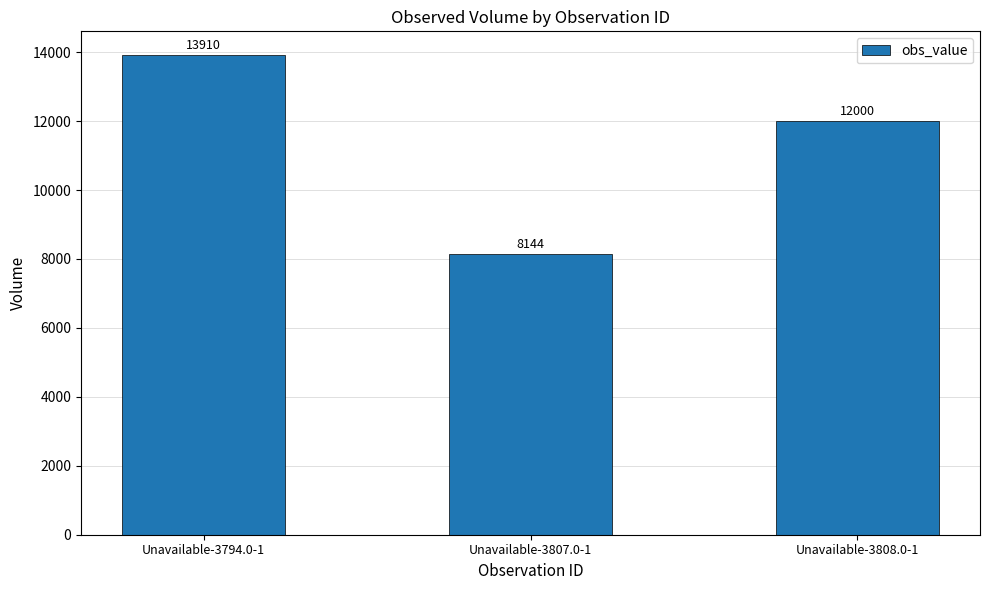

What is the minimum value shown in the chart?

8144